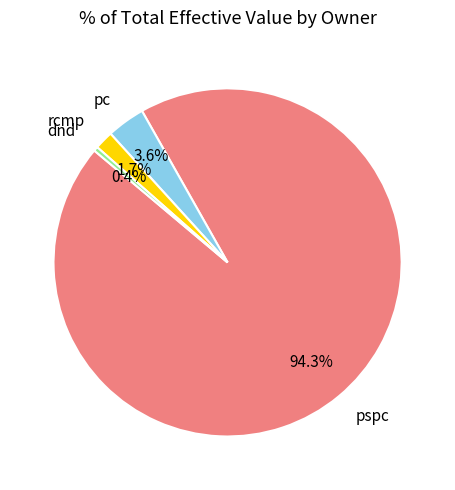

Rank the categories by value from lowest to highest.

dnd, rcmp, pc, pspc